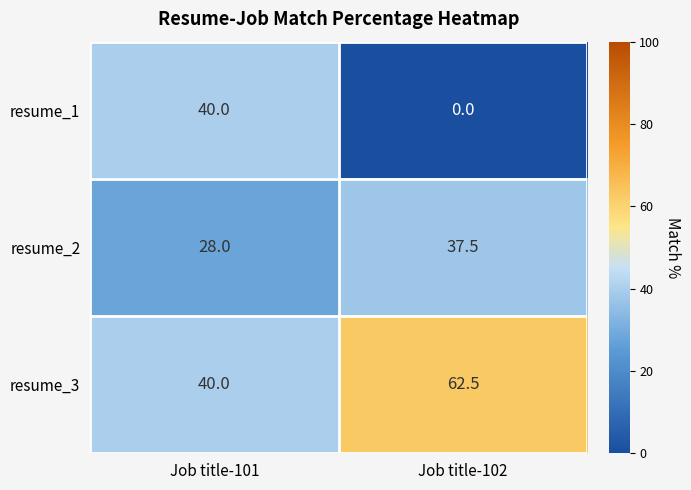

Reading right to left, extract all data points from this chart.

resume_1: Job title-102=0.0	Job title-101=40.0
resume_2: Job title-102=37.5	Job title-101=28.0
resume_3: Job title-102=62.5	Job title-101=40.0